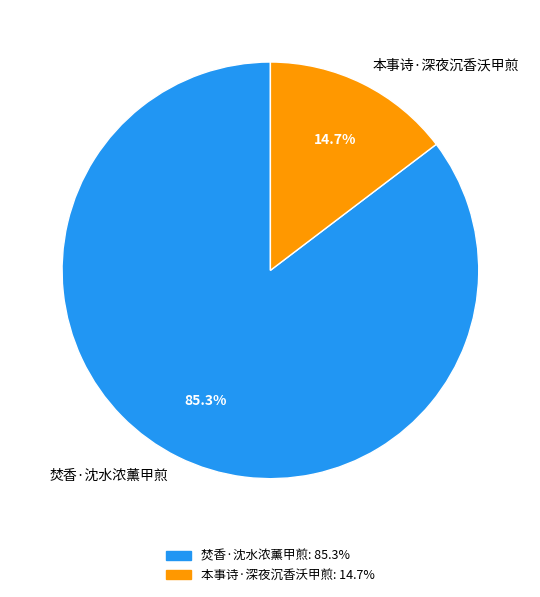

Combined, what portion of the pie is 本事诗·深夜沉香沃甲煎 and 焚香·沈水浓薰甲煎?

100.0%